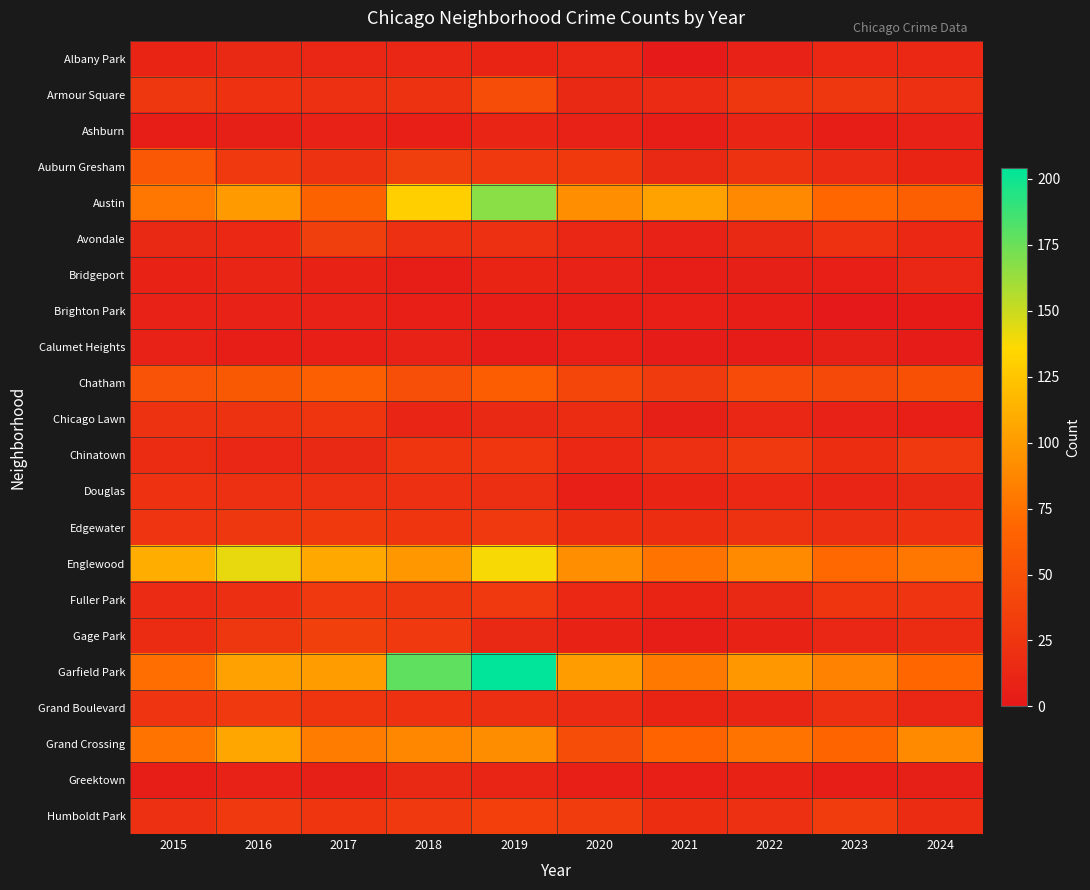

How many categories are shown in the chart?

10